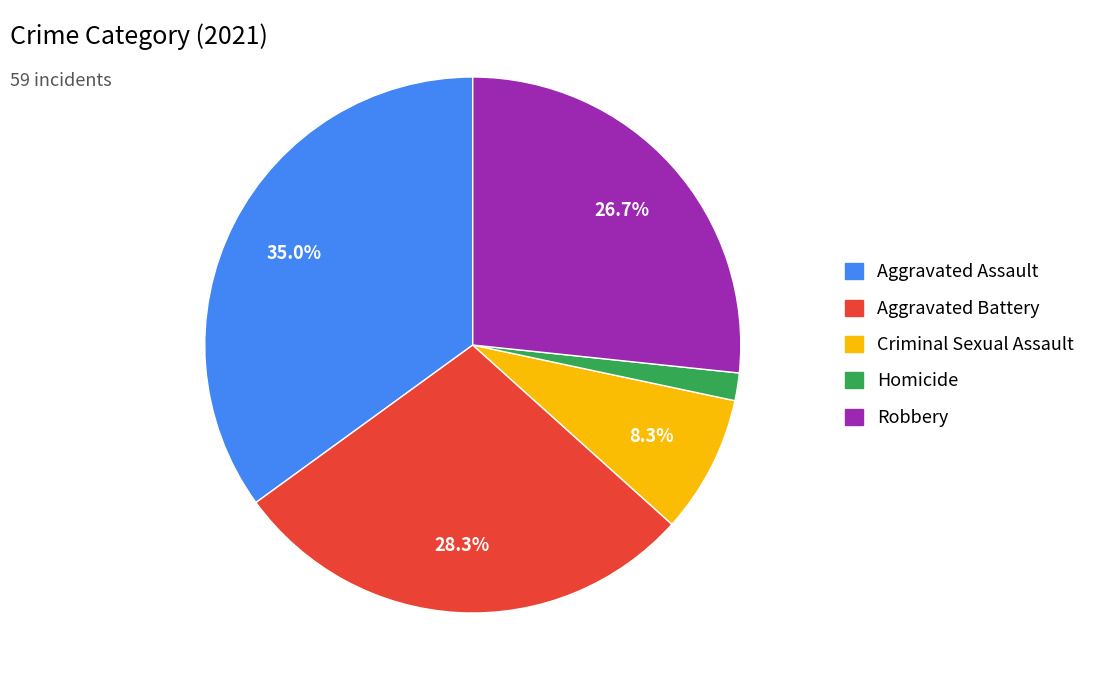

The Robbery slice represents 27% of the pie. True or false?

True